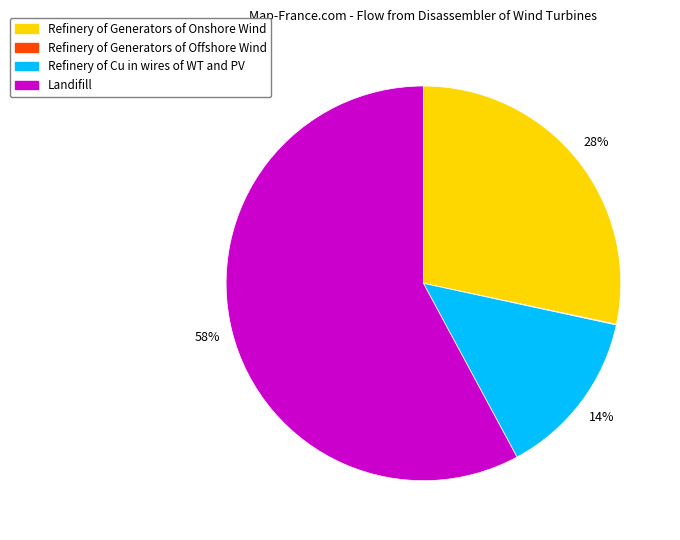

Does Landifill account for over 50% of the chart?

Yes